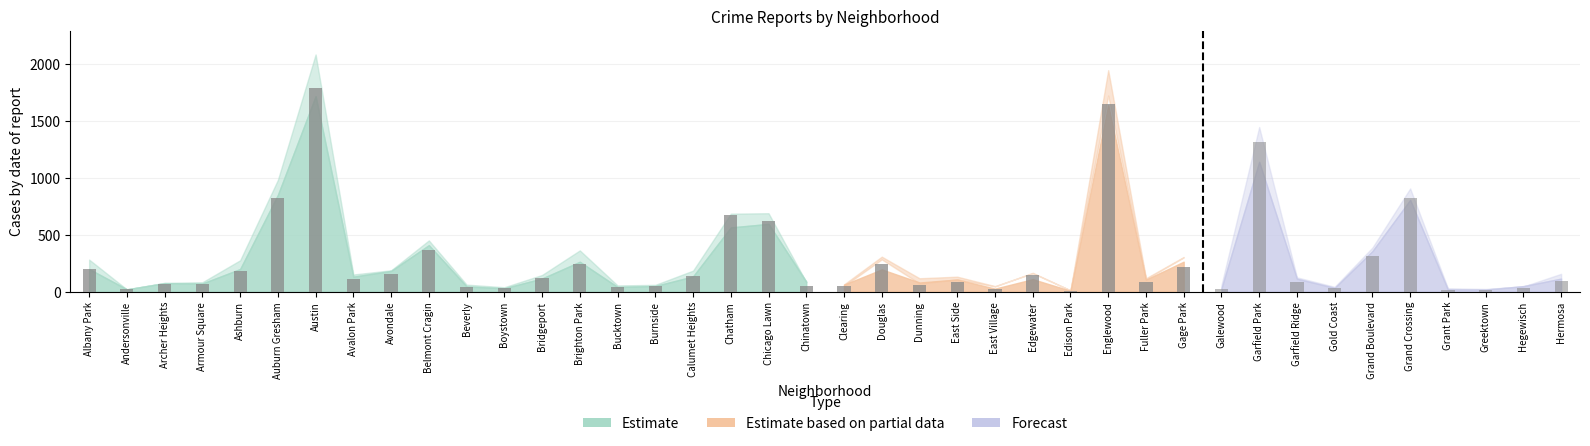

What is the value of the 14th bar from the left?

240